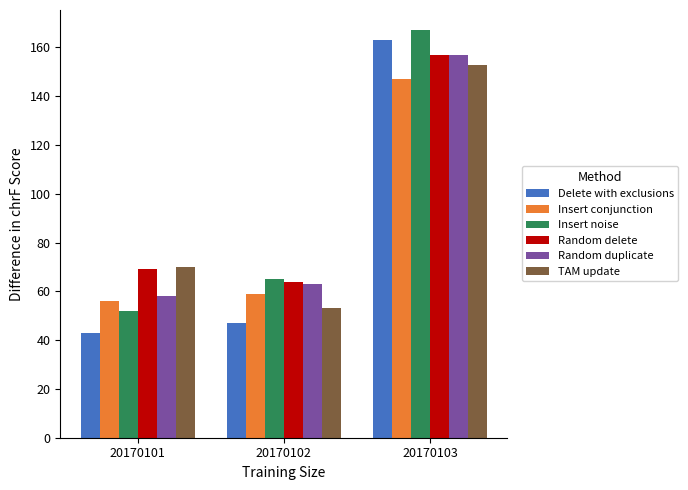

Does the chart contain stacked bars?

No